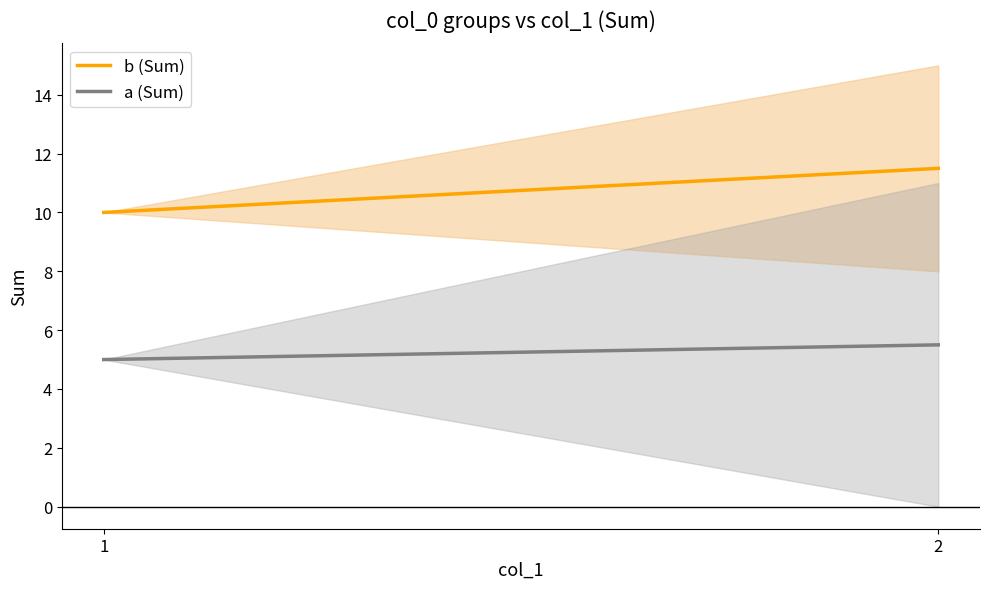

What is the value of the a (Sum) point at the 1st from the left?

5.0